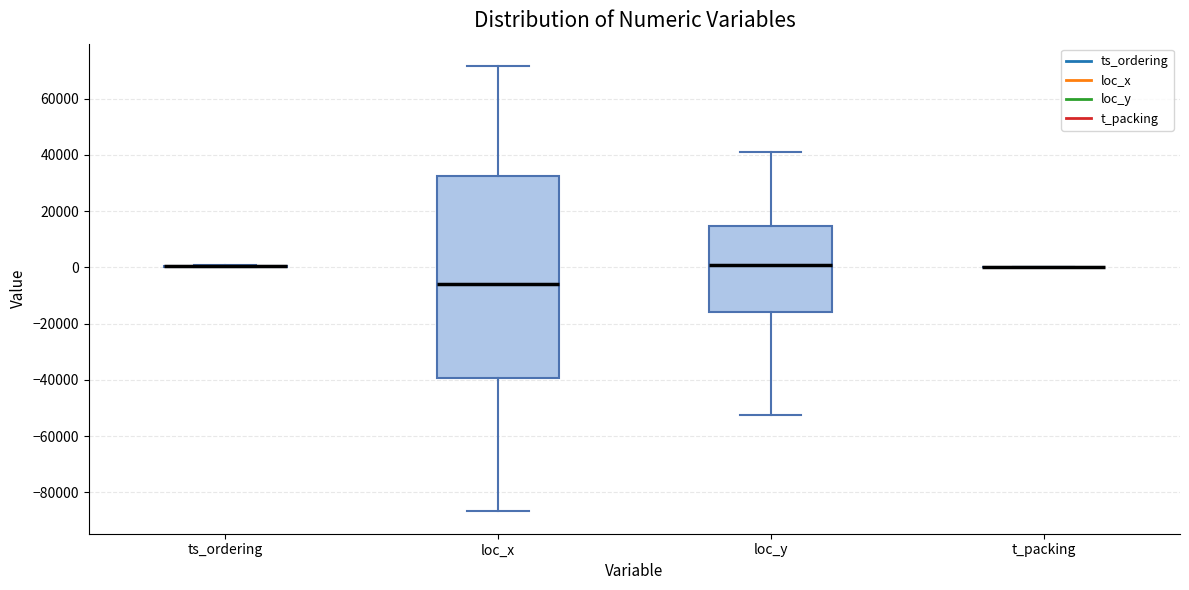

Which box is the tallest, from its lower edge to its upper edge?

loc_x